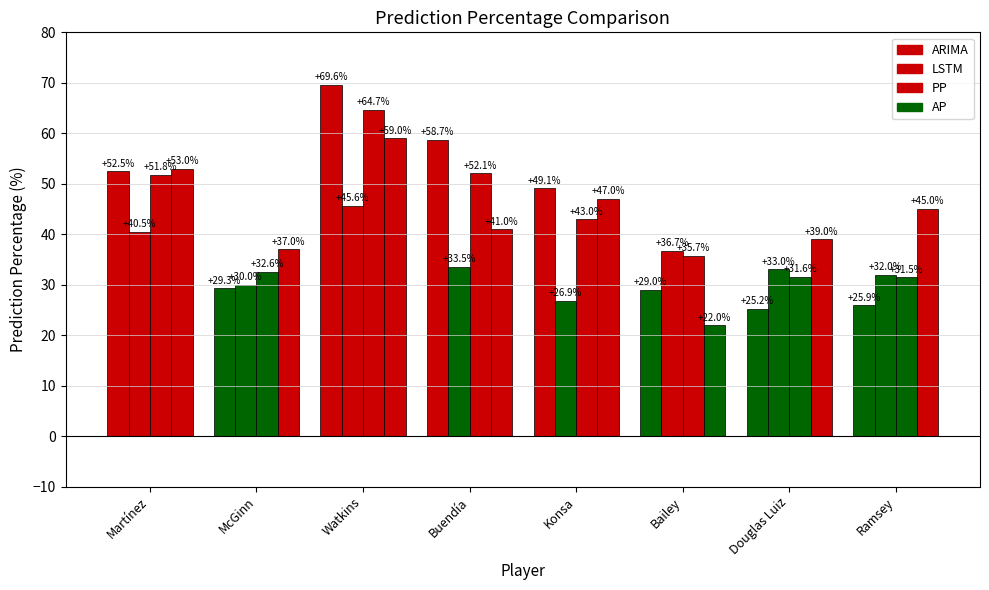

Which series has the largest total across all categories?

AP